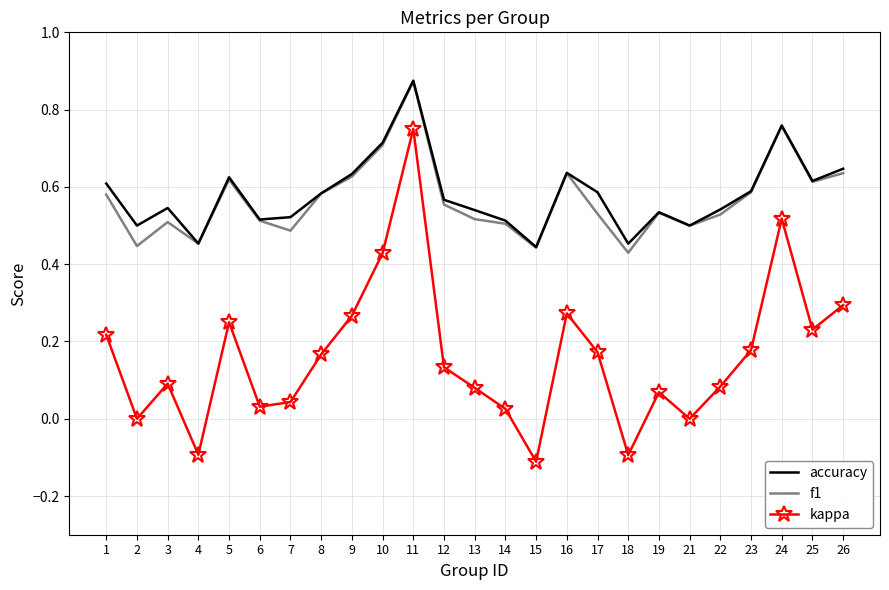

True or false: kappa and f1 intersect in this chart.

False